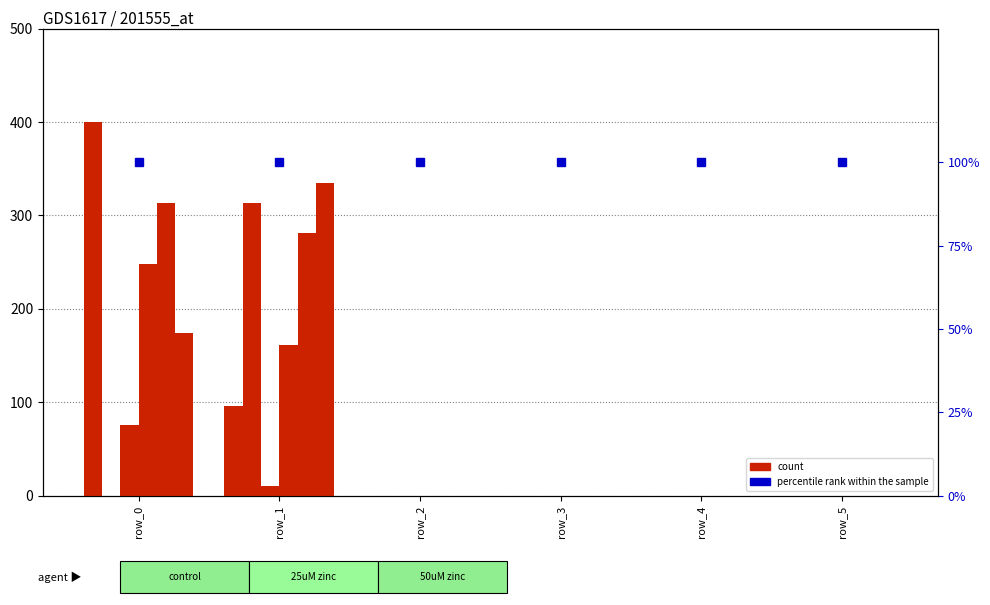

Reading left to right, transcribe all the data shown in this chart.

col_3: row_0=400.4	row_1=96.4	row_2=0.0	row_3=0.0	row_4=0.0	row_5=0.0
col_4: row_0=0.0	row_1=313.4	row_2=0.0	row_3=0.0	row_4=0.0	row_5=0.0
col_1: row_0=76.0	row_1=11.0	row_2=0.0	row_3=0.0	row_4=0.0	row_5=0.0
col_5: row_0=248.4	row_1=161.4	row_2=0.0	row_3=0.0	row_4=0.0	row_5=0.0
col_0: row_0=313.4	row_1=281.4	row_2=0.0	row_3=0.0	row_4=0.0	row_5=0.0
col_2: row_0=174.0	row_1=334.4	row_2=0.0	row_3=0.0	row_4=0.0	row_5=0.0